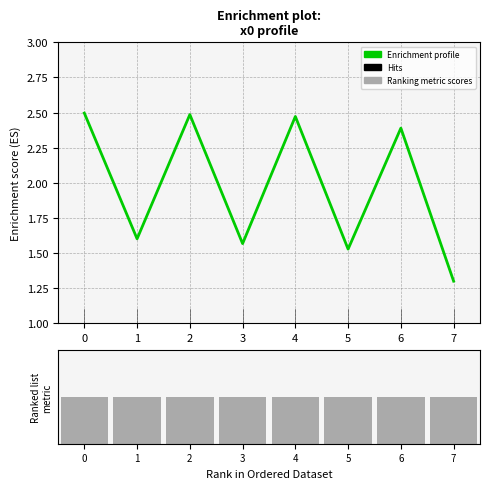

Rank the series at 1 from highest to lowest value.

Enrichment profile, Ranking metric scores